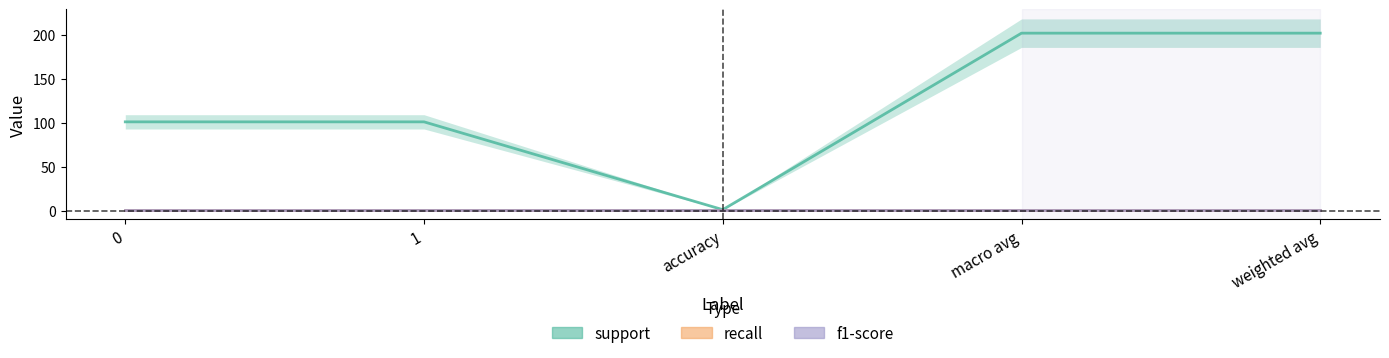

Which series has the largest total across all categories?

support